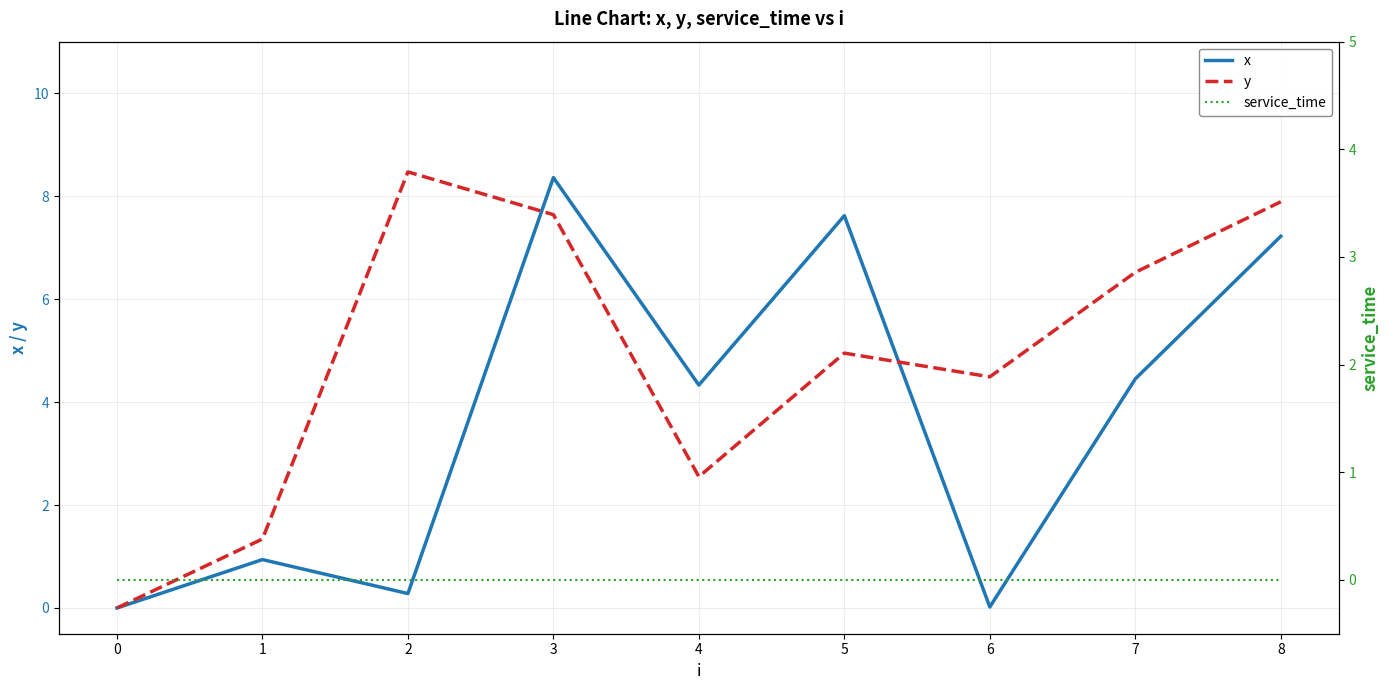

How many values in y are above zero?

8